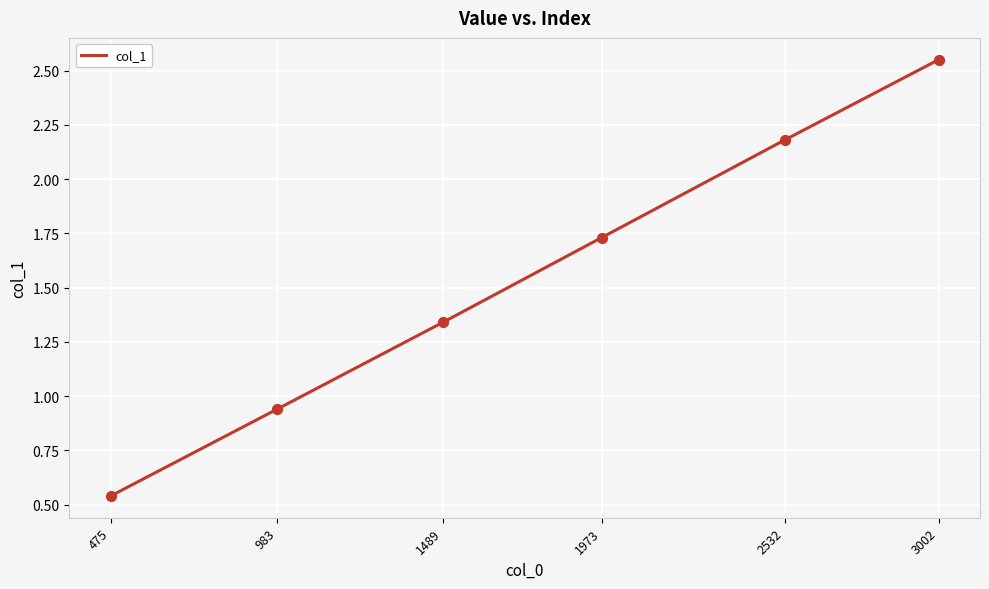

Between 983 and 2532, which is larger?

2532